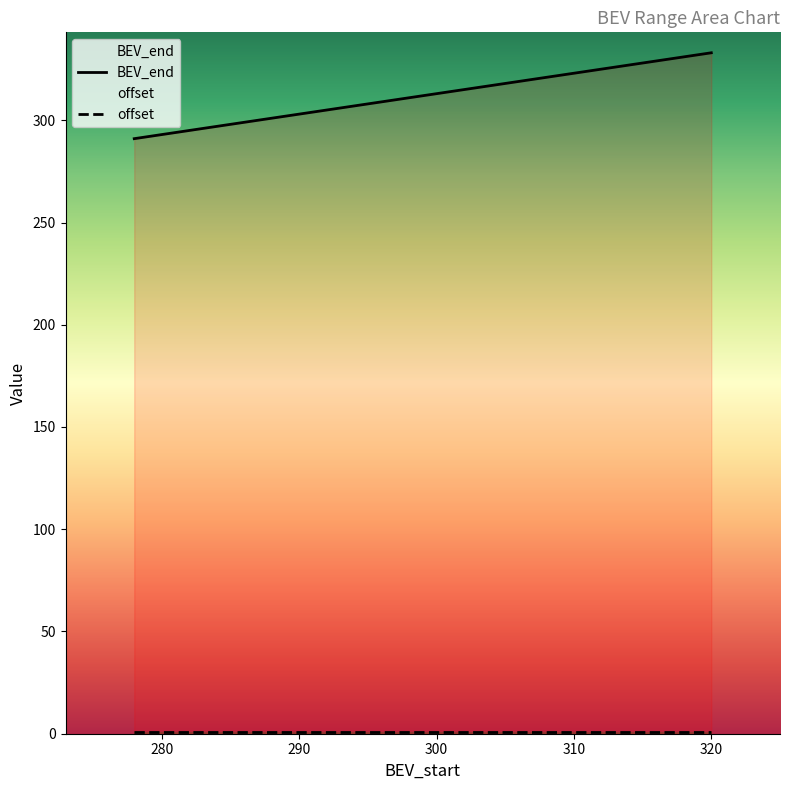

What is the sum of all values?

1248